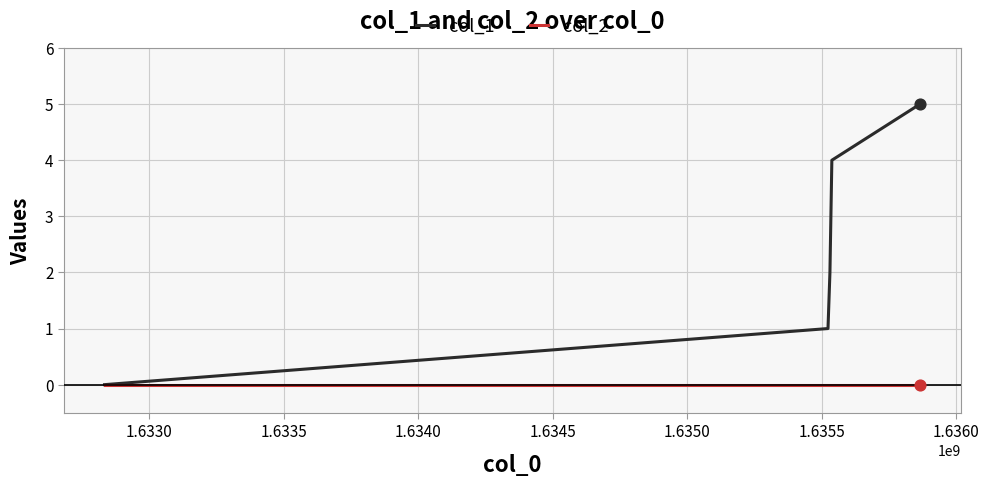

Which series has the widest spread of values?

col_1